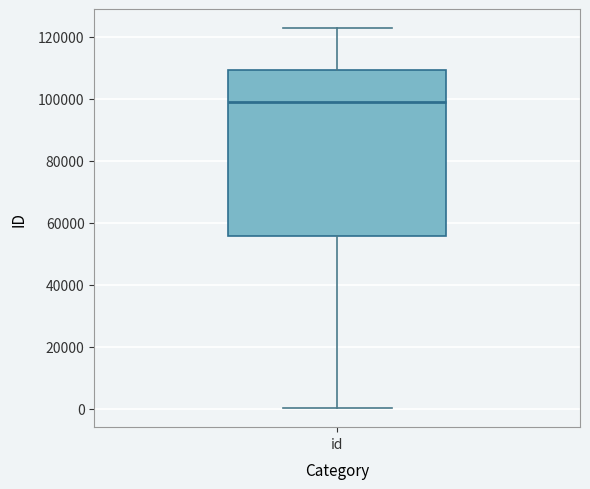

Read this box plot against the y-axis: the position of the median line, the range covered by the box, and the ends of both whiskers. The values are not printed on the chart, so give them approximately, as read against the axis.

median 98000, box 56000 to 110000, whiskers 0 to 122000